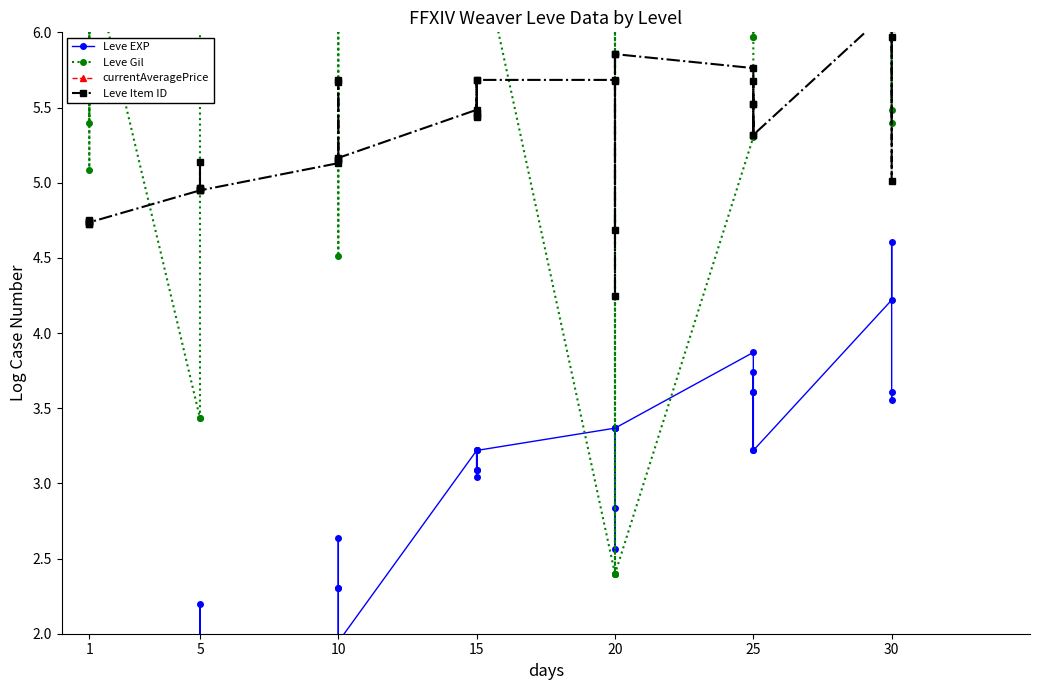

Is it true that currentAveragePrice equals 8.0 at 5?

True